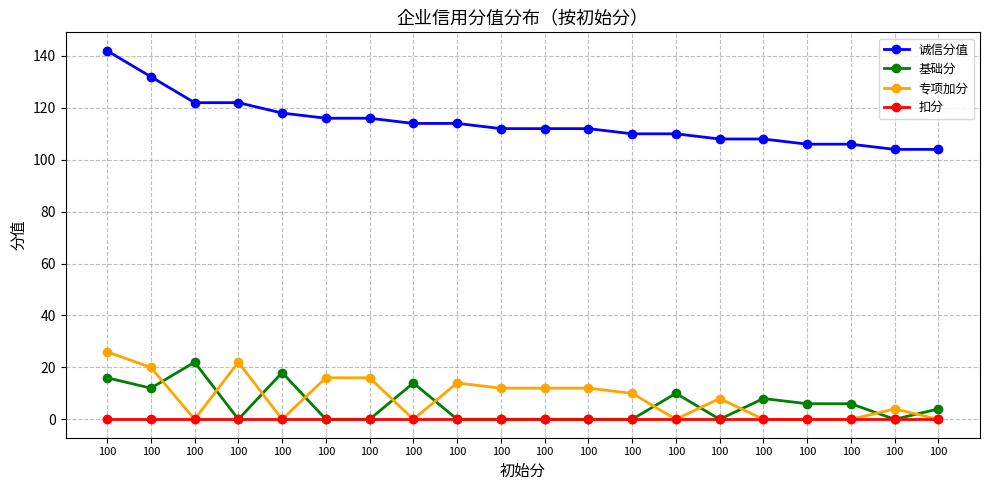

Reading left to right, list all the values displayed in this chart.

诚信分值: 142	132	122	122	118	116	116	114	114	112	112	112	110	110	108	108	106	106	104	104
基础分: 16	12	22	0	18	0	0	14	0	0	0	0	0	10	0	8	6	6	0	4
专项加分: 26	20	0	22	0	16	16	0	14	12	12	12	10	0	8	0	0	0	4	0
扣分: 0	0	0	0	0	0	0	0	0	0	0	0	0	0	0	0	0	0	0	0